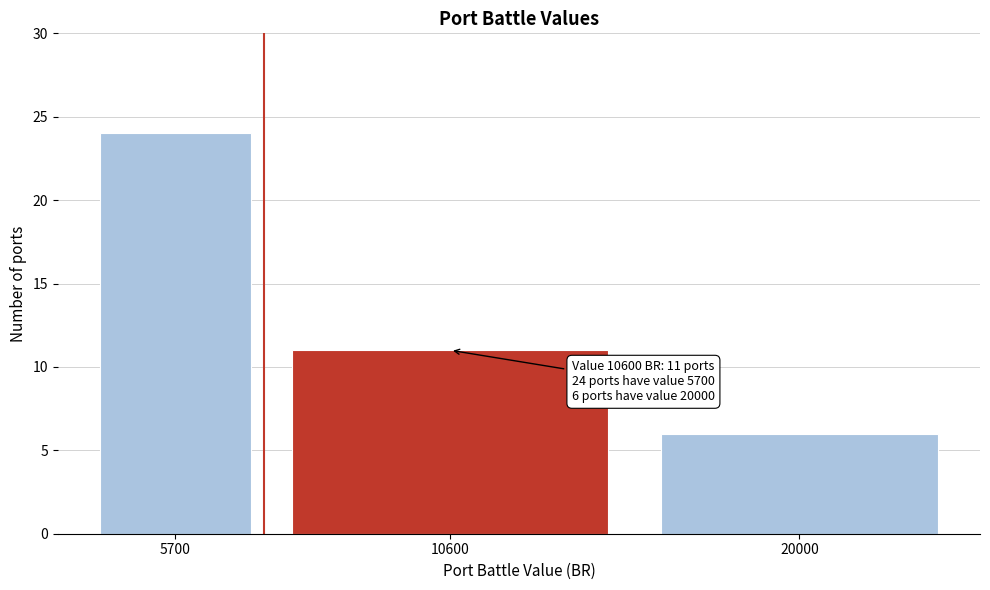

Reading left to right, transcribe all the data shown in this chart.

5700=24	10600=11	20000=6